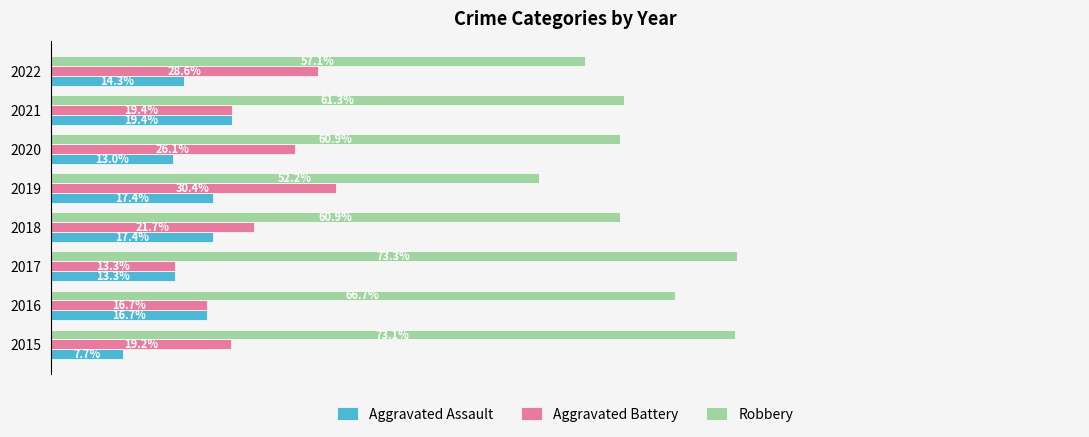

At 2015, list the series in order from largest to smallest.

Robbery, Aggravated Battery, Aggravated Assault